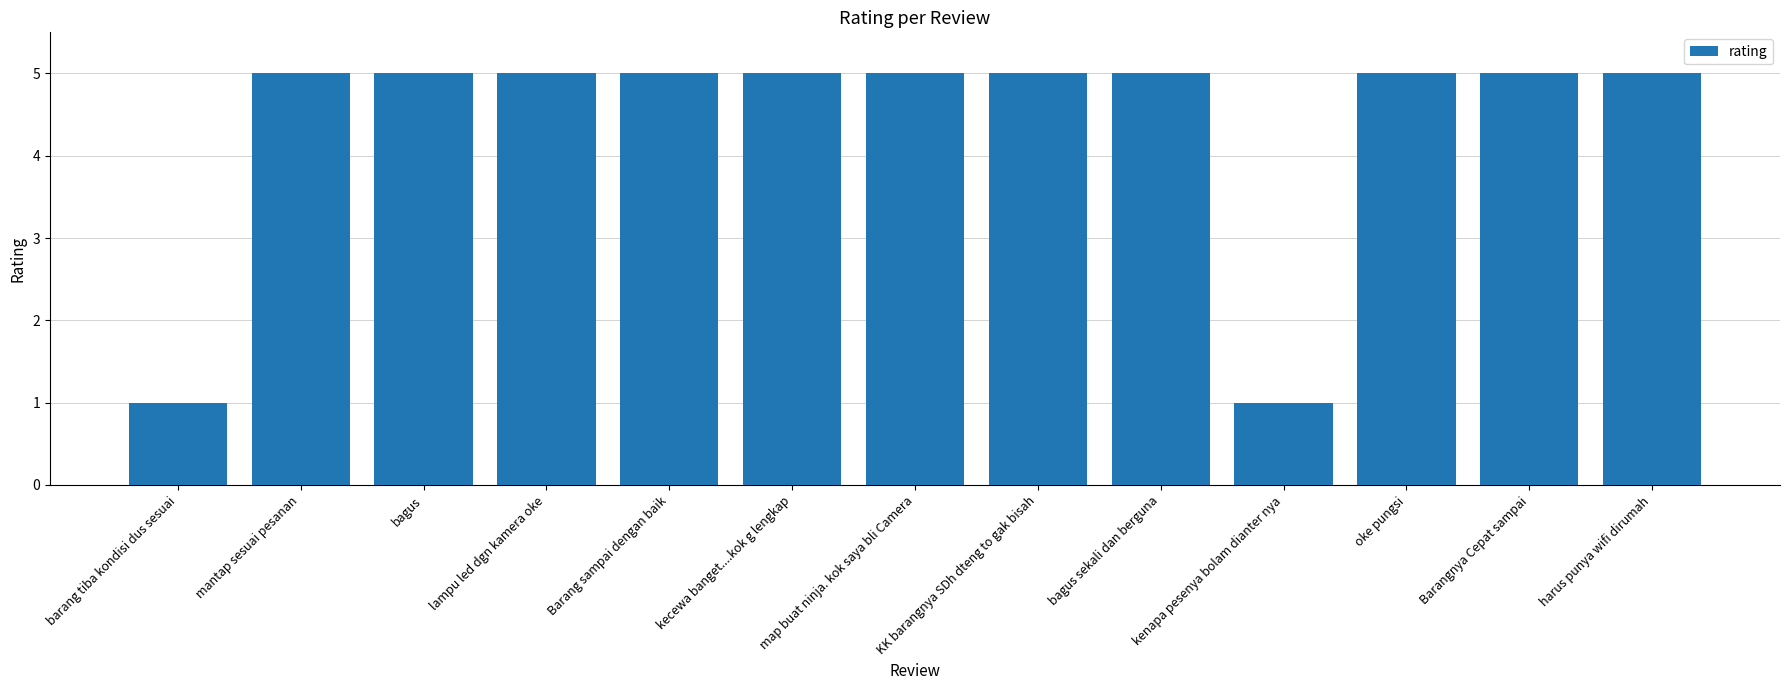

Approximately how many times larger is the value at Barangnya Cepat sampai compared to oke pungsi?

1.0